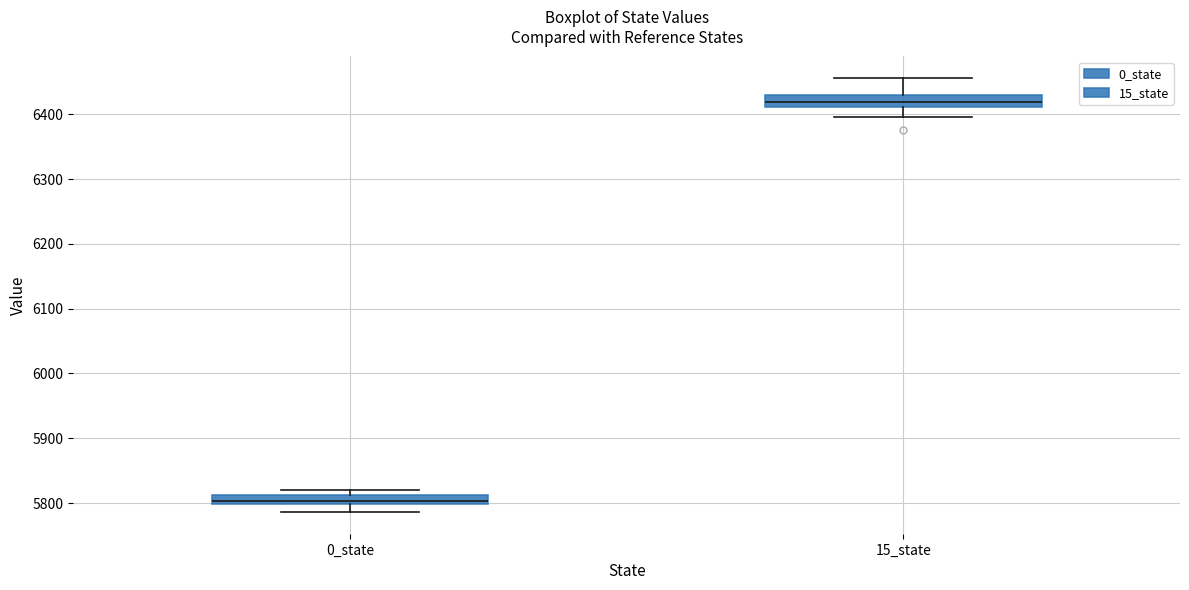

Where is the lower edge of the box for 15_state on the y-axis? The values are not printed on the chart, so give them approximately, as read against the axis.

6410